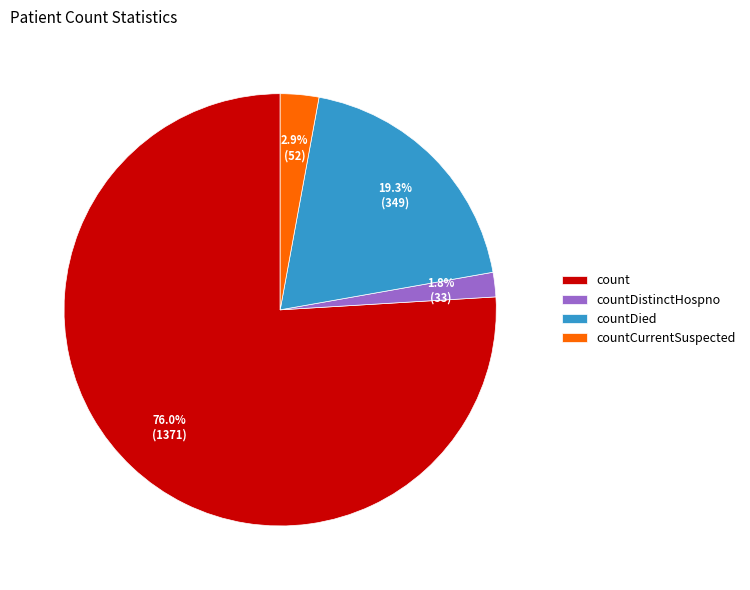

What percentage is the countCurrentSuspected slice, to the nearest percent?

3%